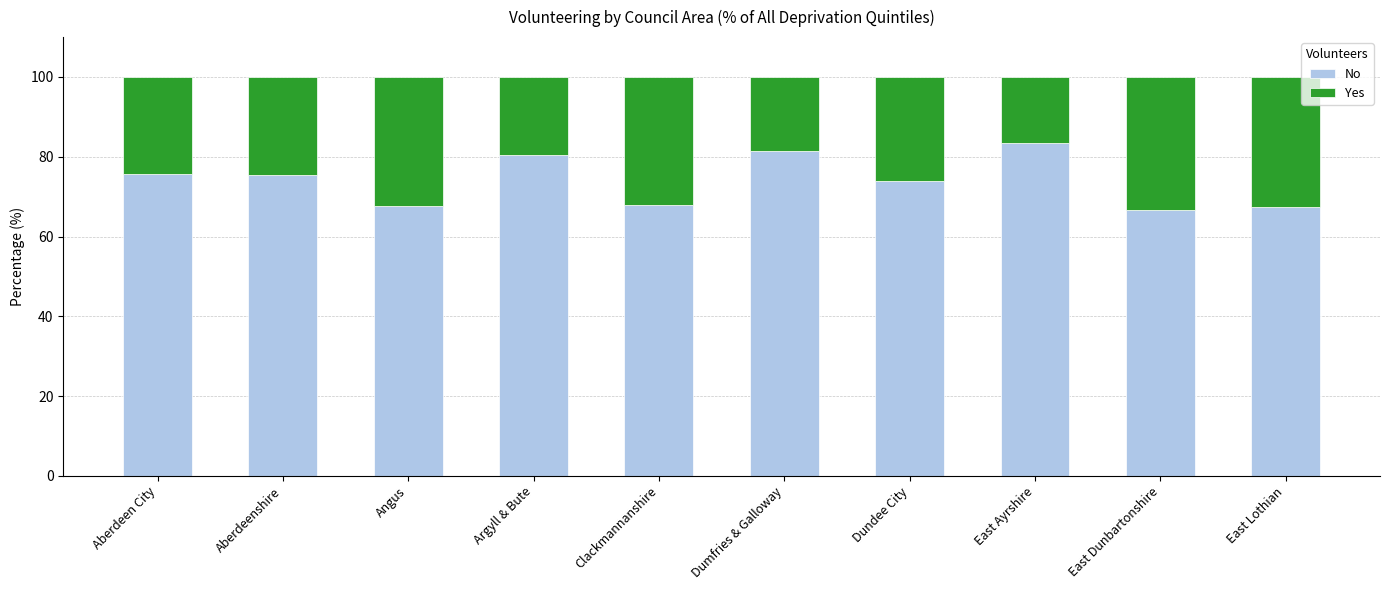

What is the difference between the No values at Argyll & Bute and East Lothian?

13.2